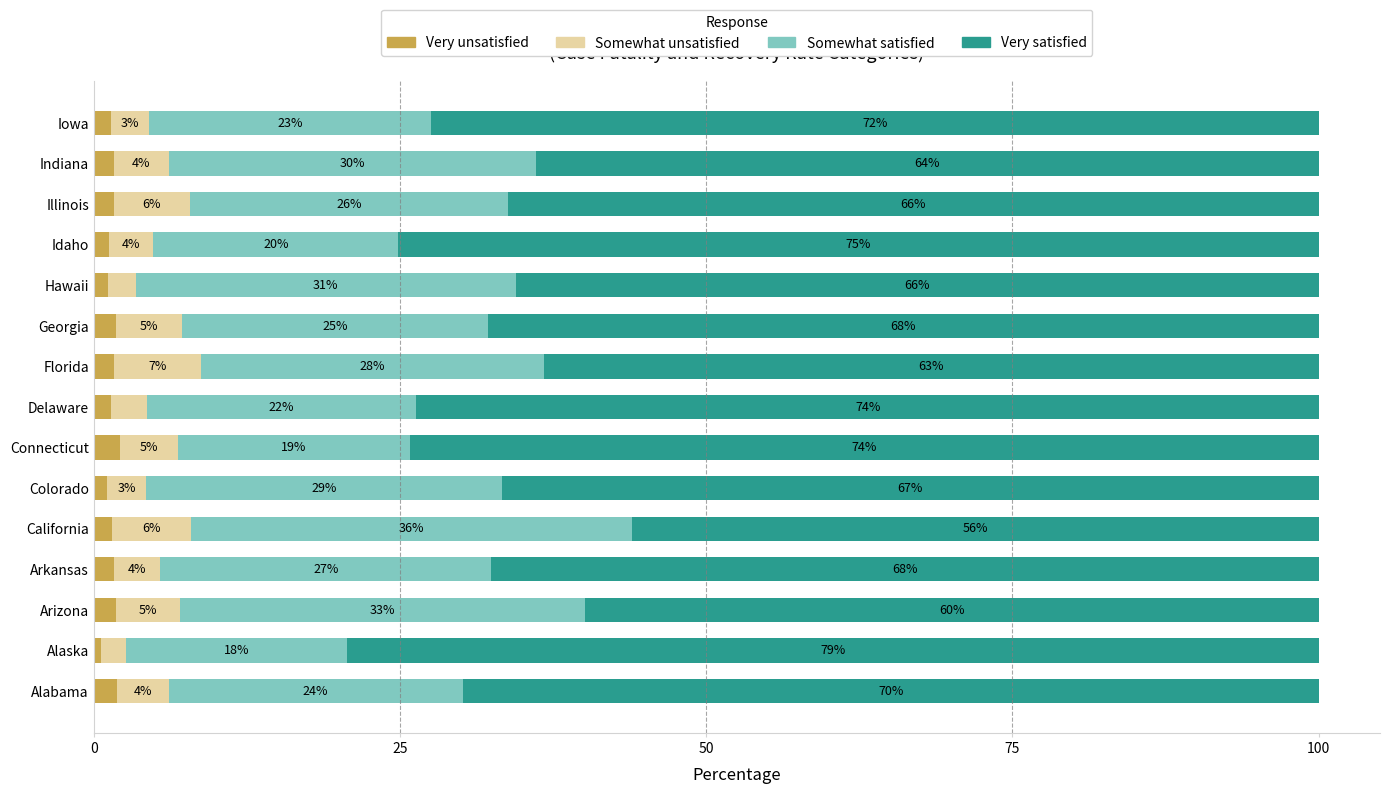

What is the total value across all series at Colorado?

100.0